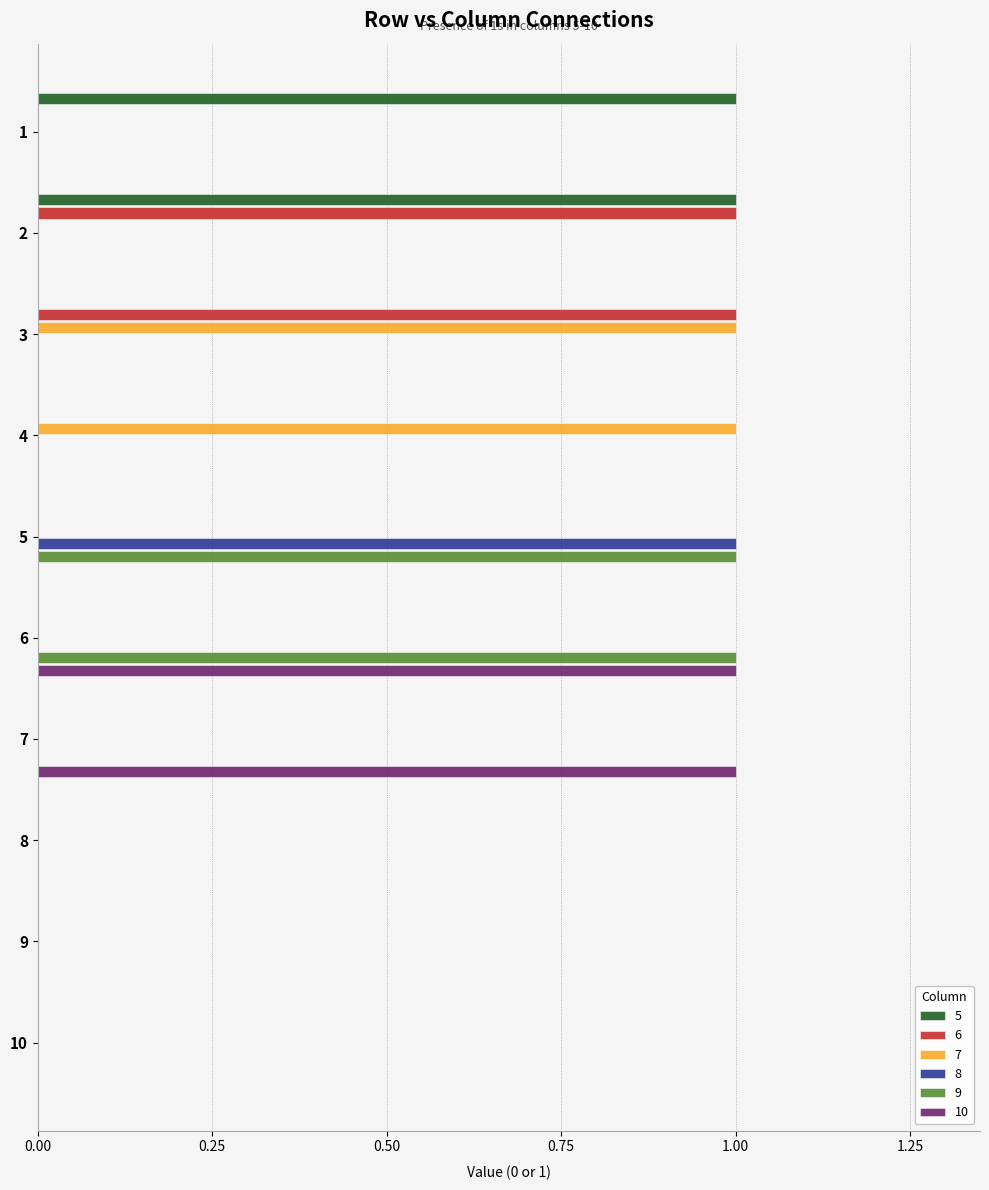

Is the value of 6 at 3 greater than the value of 5 at 9?

Yes